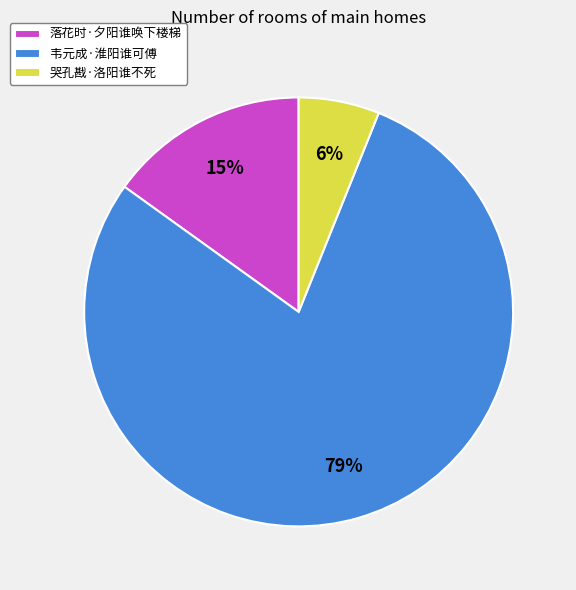

Is the sum of 韦元成·淮阳谁可傅 and 哭孔戡·洛阳谁不死 greater than half?

Yes